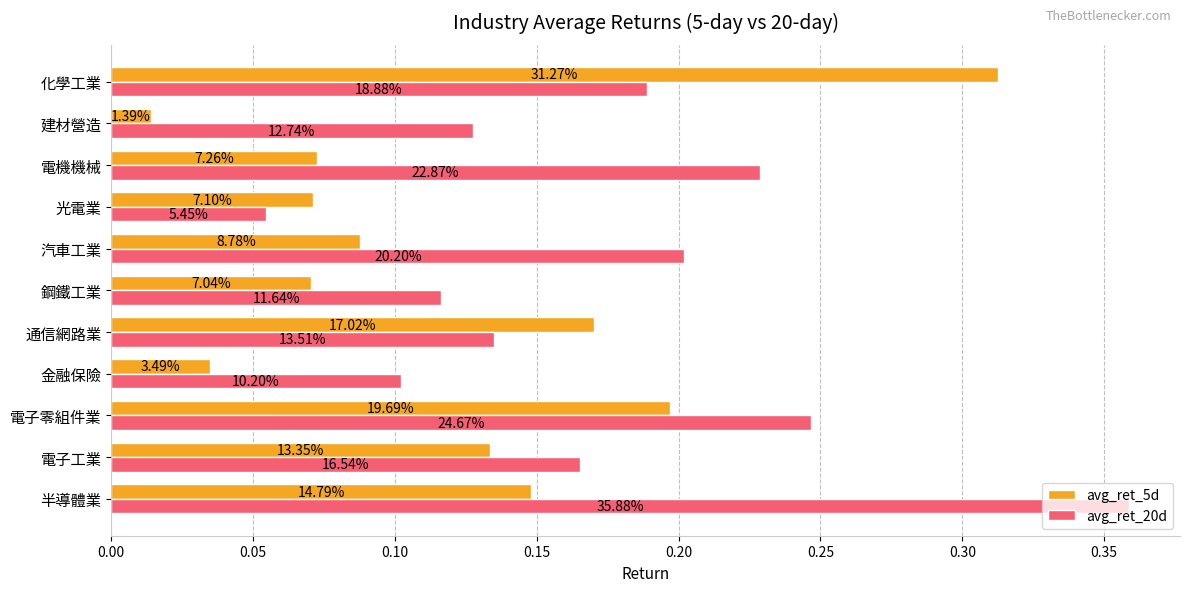

Which series has the largest range (max minus min)?

avg_ret_20d